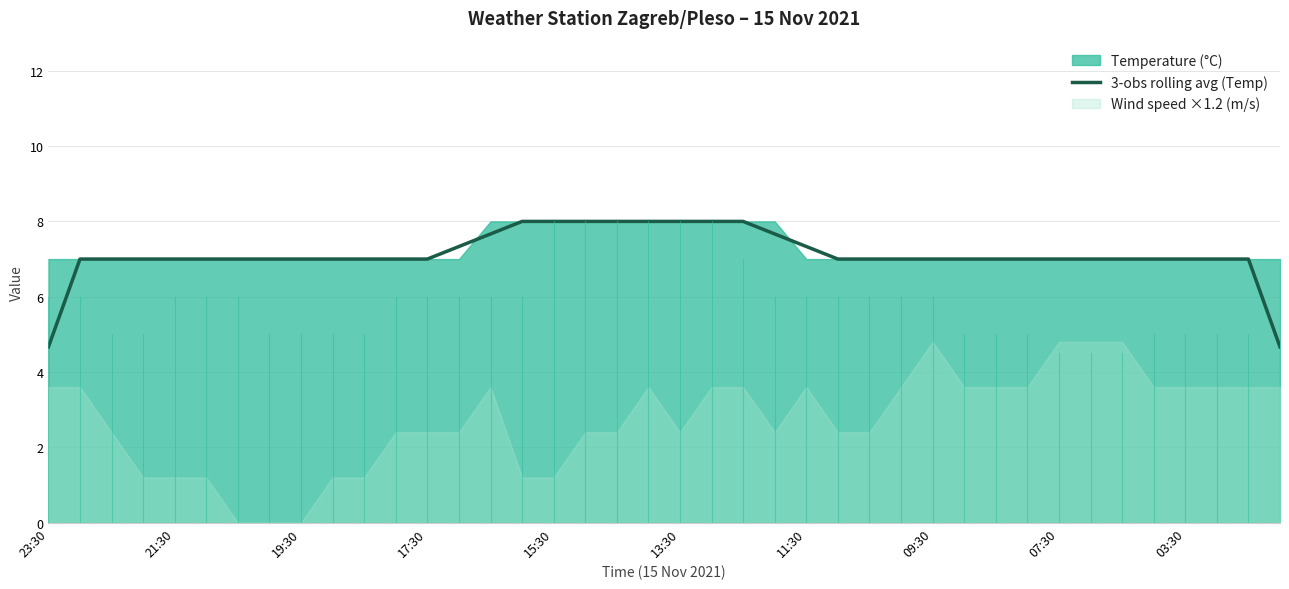

Reading left to right, what are all the values shown in this chart?

4.7	7.0	7.0	7.0	7.0	7.0	7.0	7.0	7.0	7.0	7.0	7.0	7.0	7.3	7.7	8.0	8.0	8.0	8.0	8.0	8.0	8.0	8.0	7.7	7.3	7.0	7.0	7.0	7.0	7.0	7.0	7.0	7.0	7.0	7.0	7.0	7.0	7.0	7.0	4.7